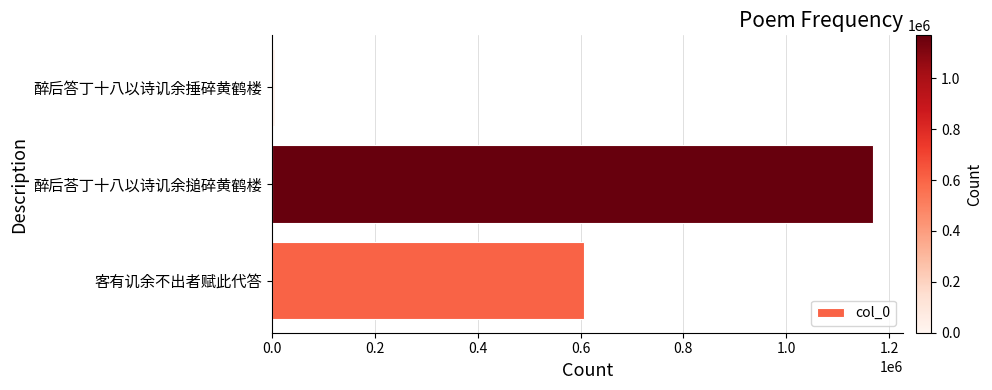

What is the minimum value shown in the chart?

5273